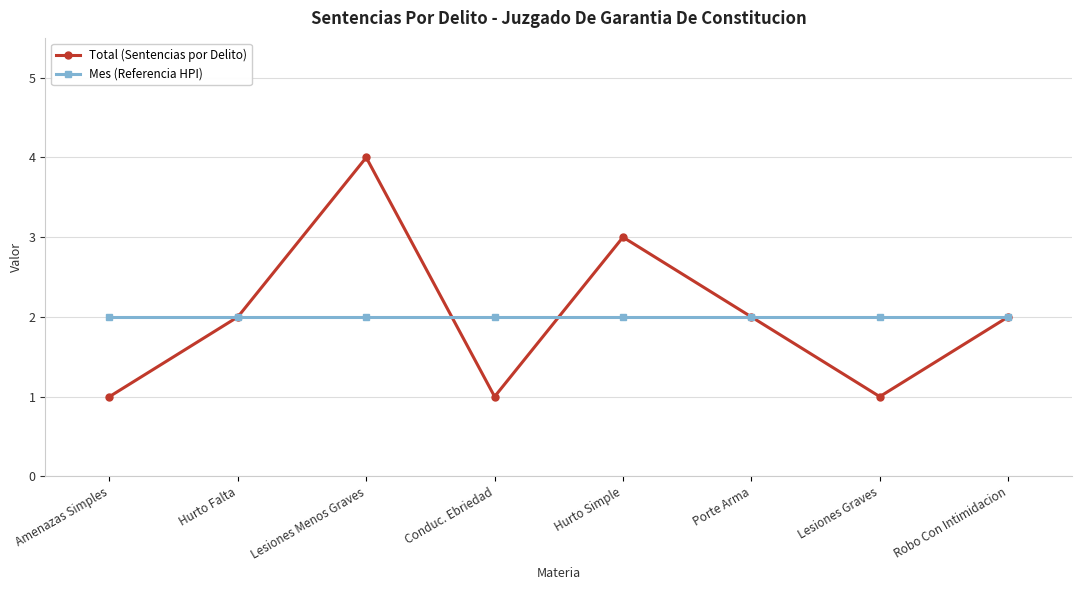

What is the sum of all Total (Sentencias por Delito) values?

16